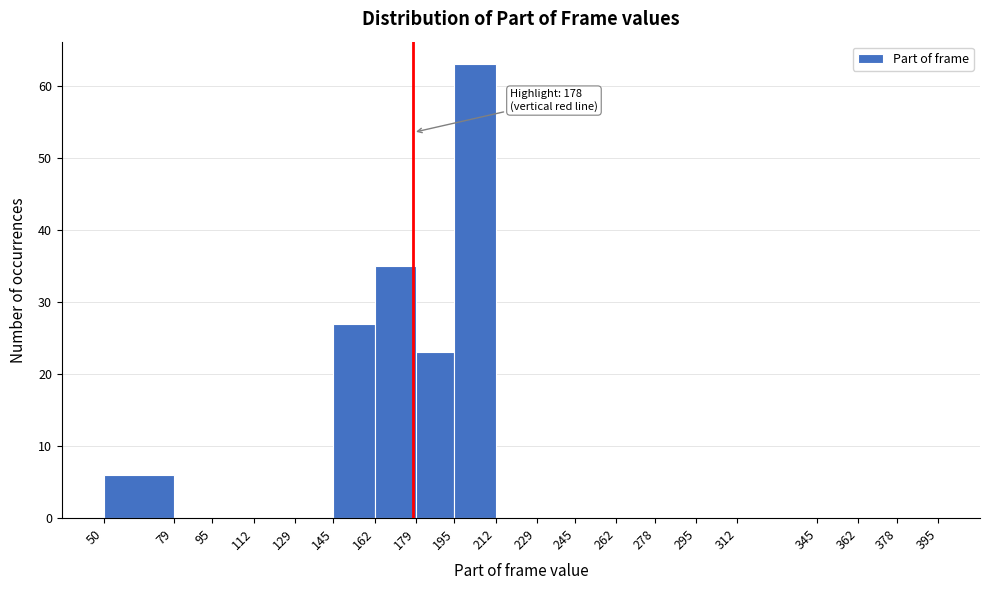

Which range on the x-axis has the tallest bar?

195 to 212